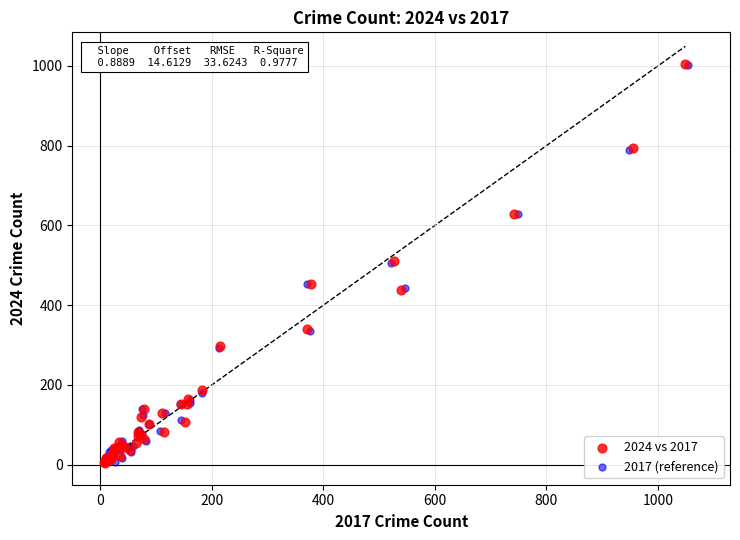

What are all the series names shown in the legend?

2024 vs 2017, 2017 (reference)